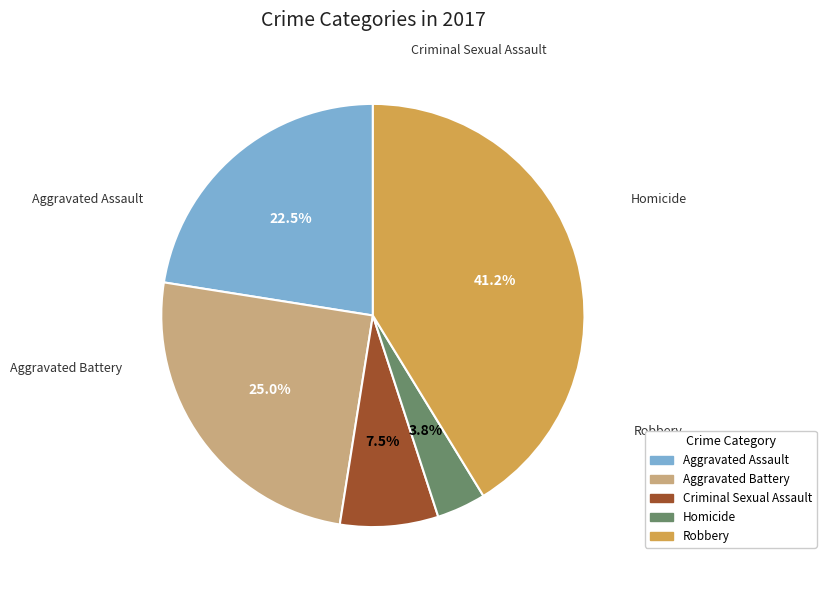

To the nearest percent, what is the difference between the Homicide and Criminal Sexual Assault slice percentages?

4%